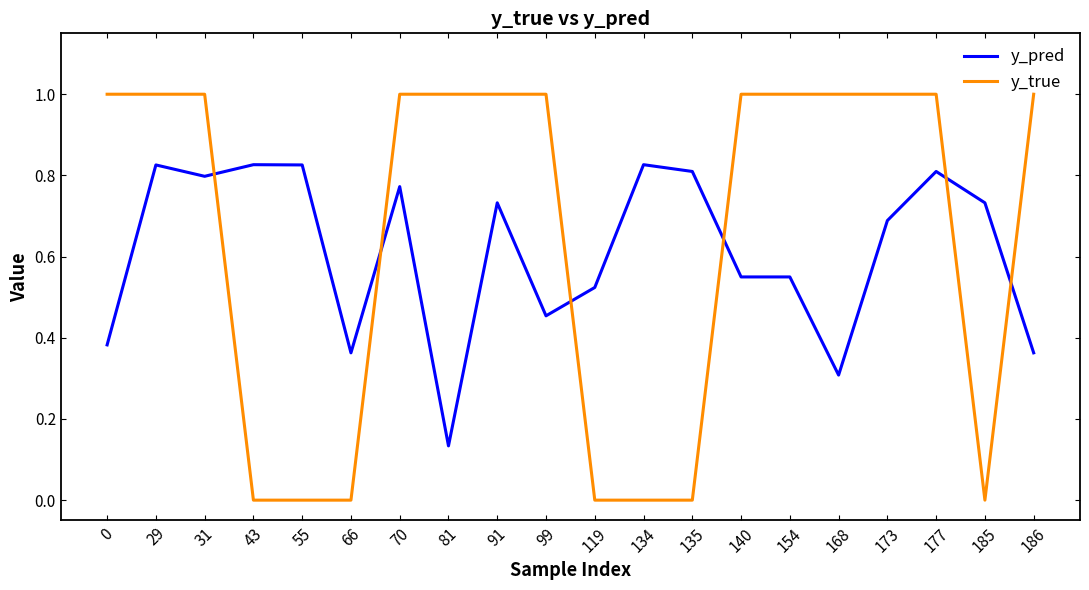

Which category has the lowest value in the y_pred series?

81